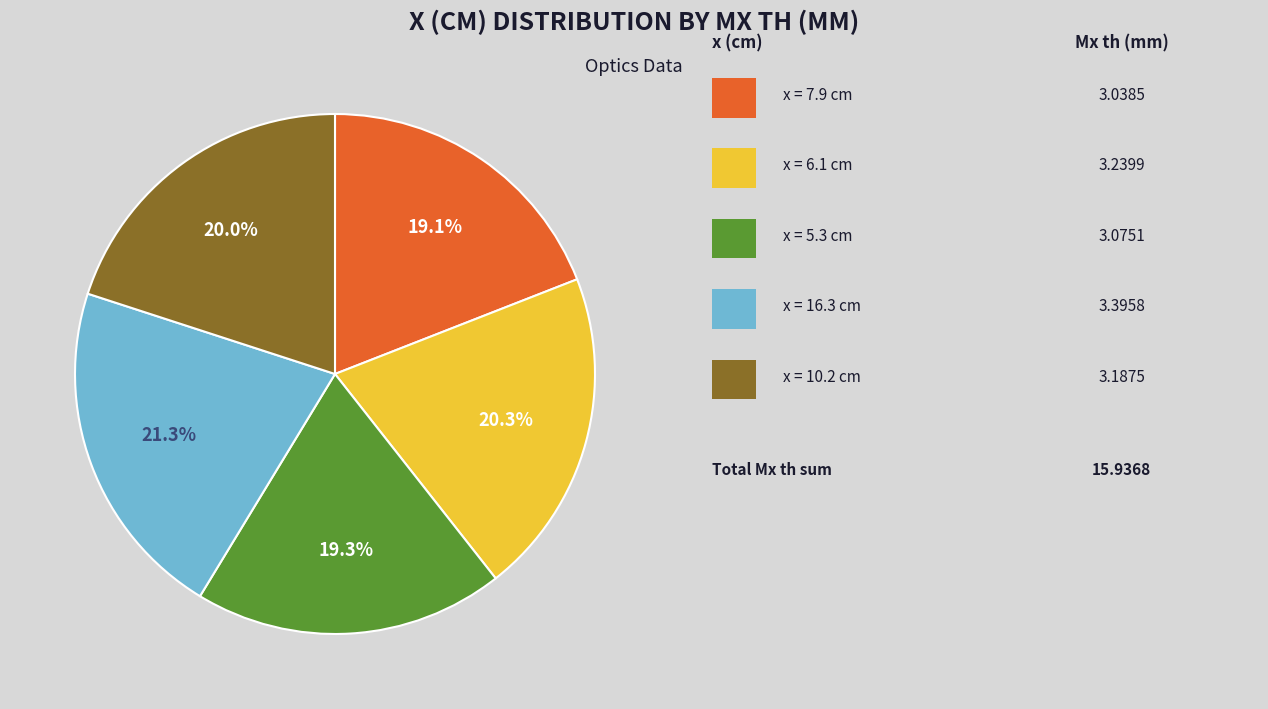

Is there a majority slice in this chart?

No